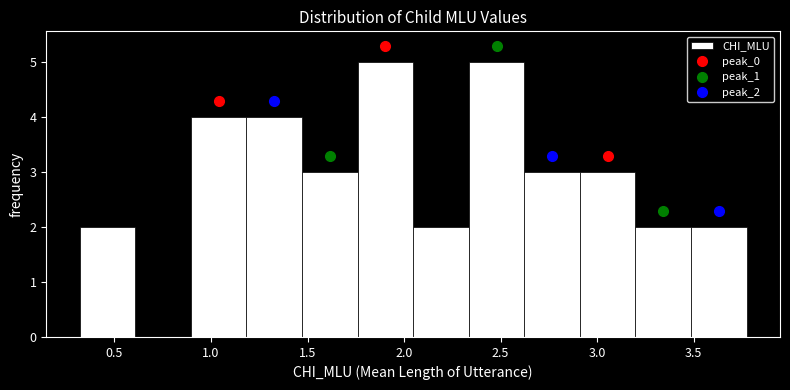

Reading left to right, transcribe this chart: for each bar, give the range it covers on the x-axis and its height. Neither the bar edges nor the heights are printed on the chart, so give them approximately, as read against the axes.

0.30 to 0.60: 2
0.60 to 0.90: 0
0.90 to 1.20: 4
1.20 to 1.45: 4
1.45 to 1.75: 3
1.75 to 2.05: 5
2.05 to 2.35: 2
2.35 to 2.60: 5
2.60 to 2.90: 3
2.90 to 3.20: 3
3.20 to 3.50: 2
3.50 to 3.75: 2